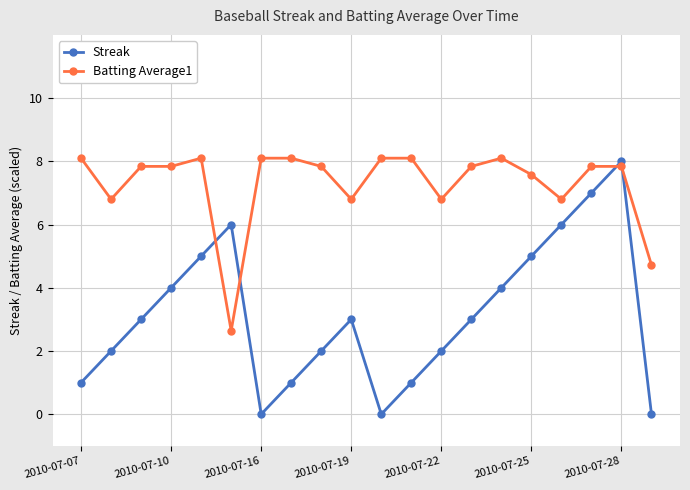

What is the minimum value for Batting Average1?

2.6